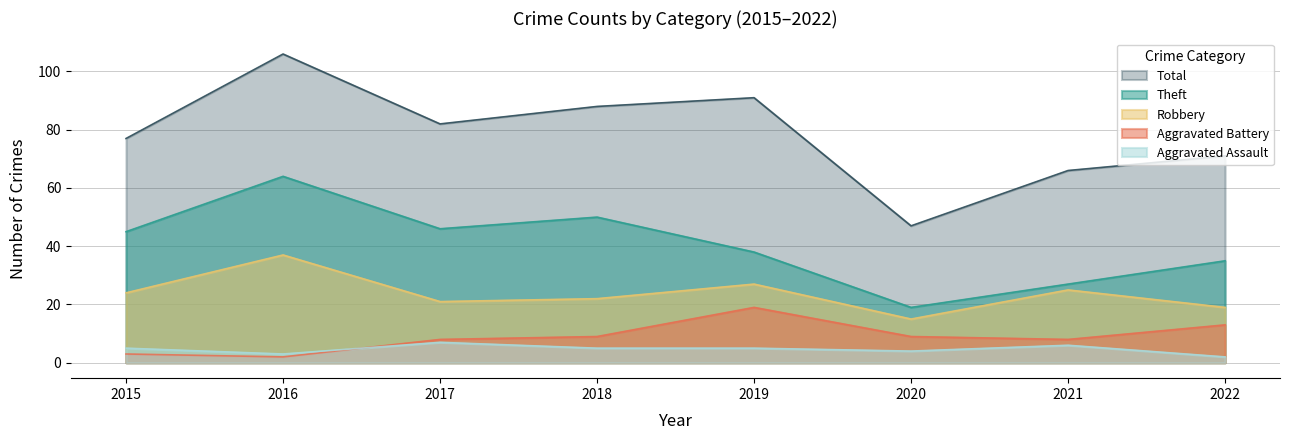

What is the average value of the Robbery series?

24